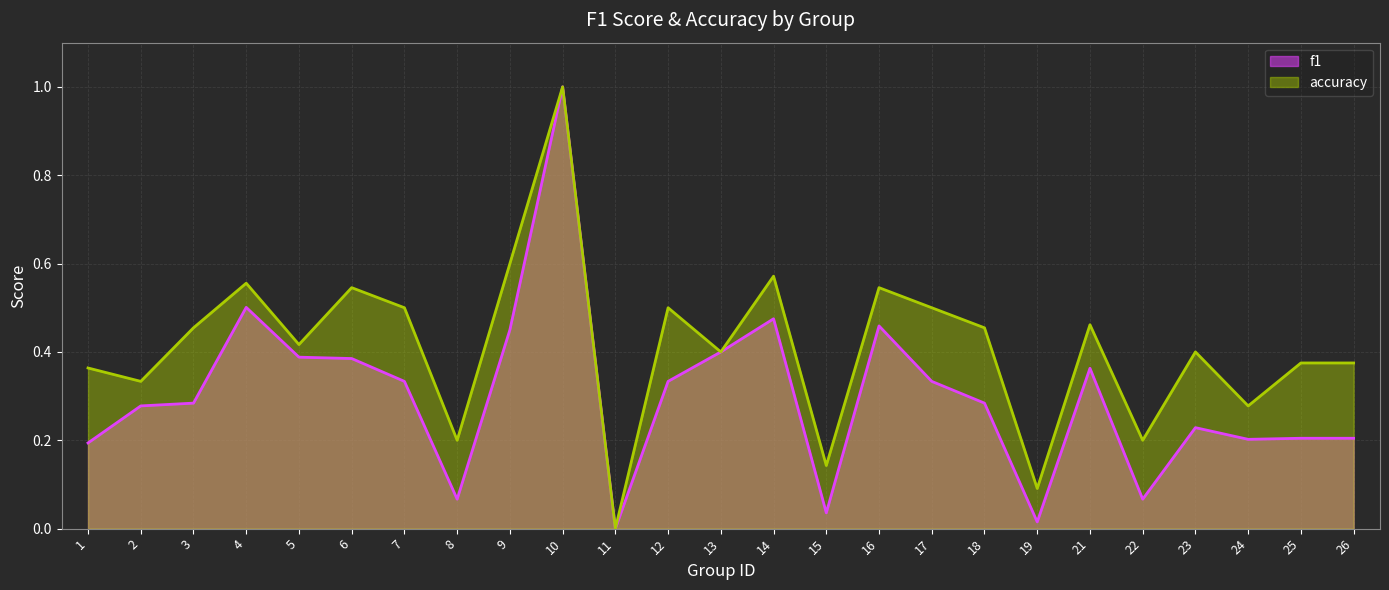

Reading right to left, extract all data points from this chart.

f1: 0.2	0.2	0.2	0.2	0.1	0.4	0.0	0.3	0.3	0.5	0.0	0.5	0.4	0.3	0.0	1.0	0.5	0.1	0.3	0.4	0.4	0.5	0.3	0.3	0.2
accuracy: 0.4	0.4	0.3	0.4	0.2	0.5	0.1	0.5	0.5	0.5	0.1	0.6	0.4	0.5	0.0	1.0	0.6	0.2	0.5	0.5	0.4	0.6	0.5	0.3	0.4